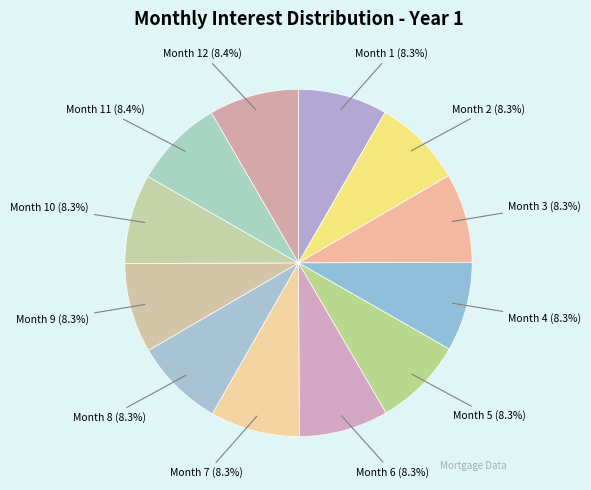

Is the sum of Month 5 and Month 4 greater than half?

No